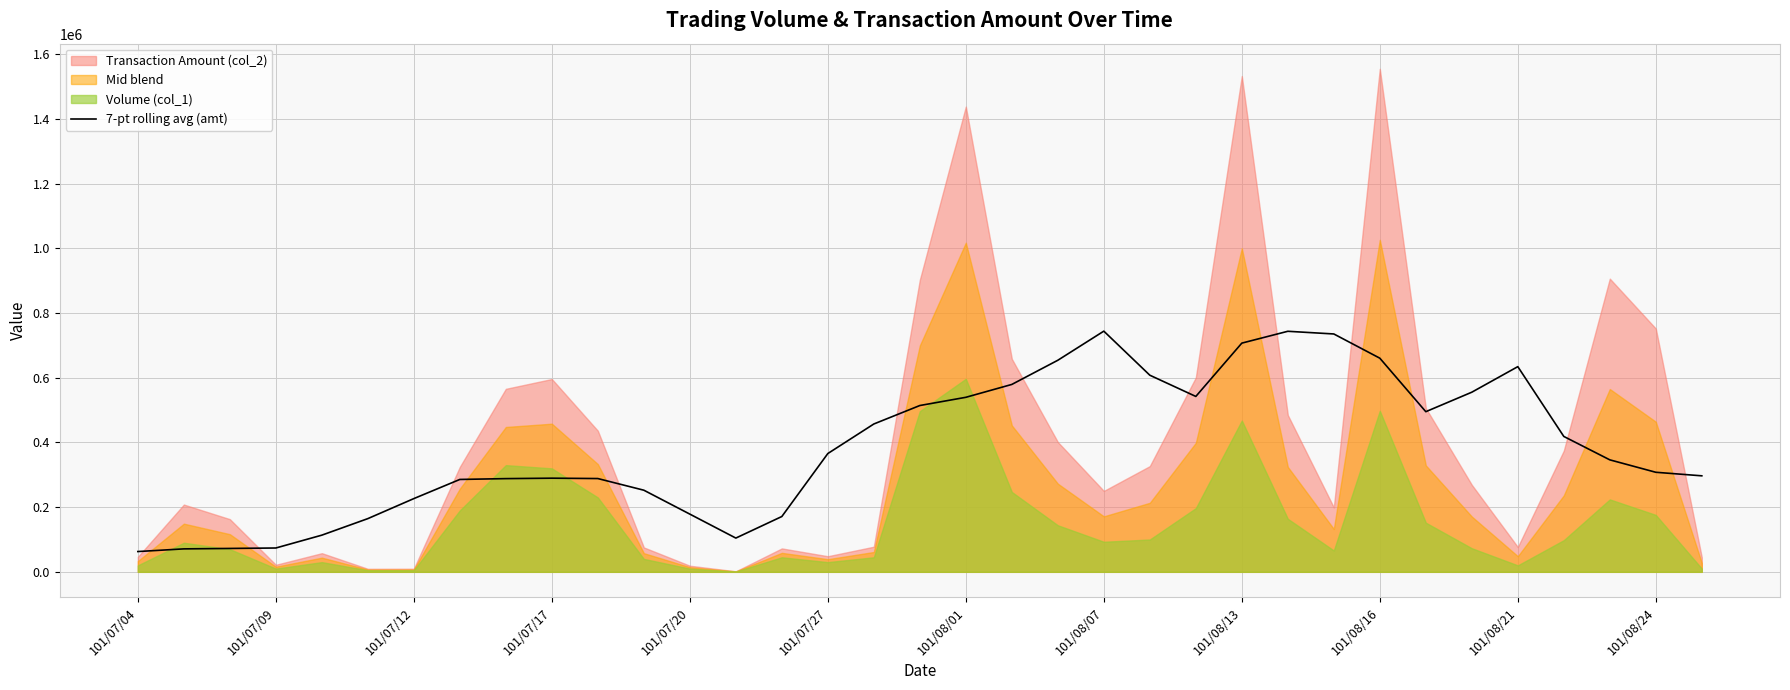

What is the minimum value for 7-pt rolling avg (amt)?

62764.3